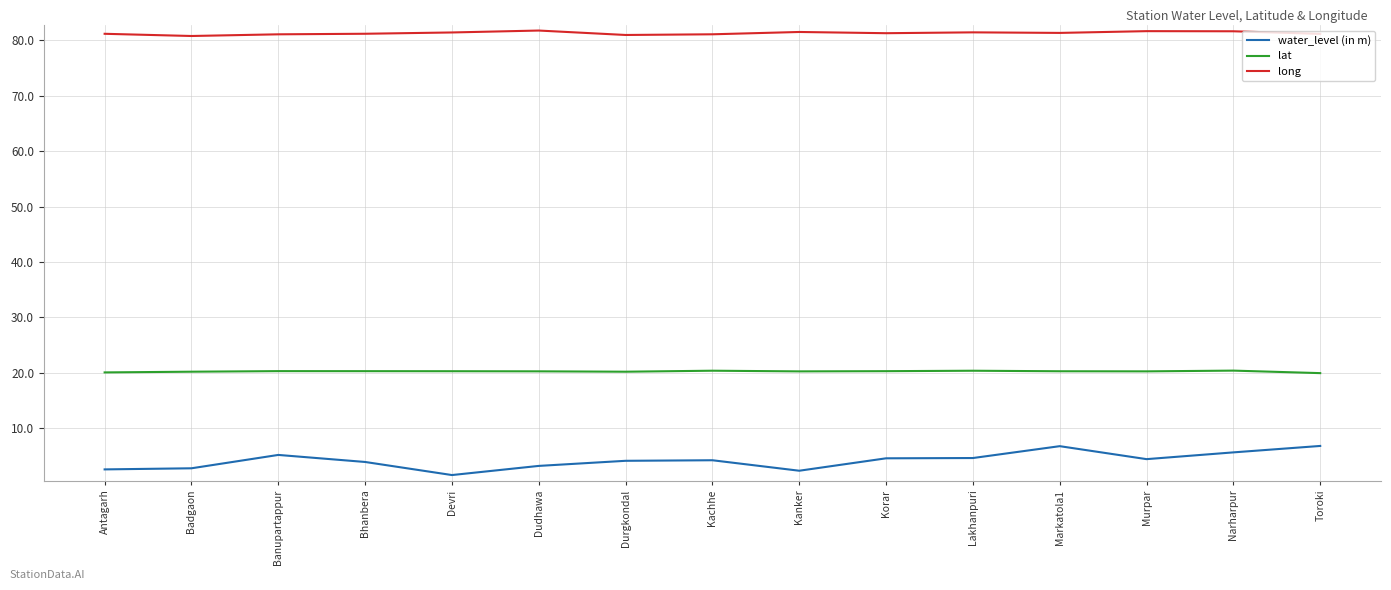

What is the spread (max minus min) of values at Bhanbera?

77.2